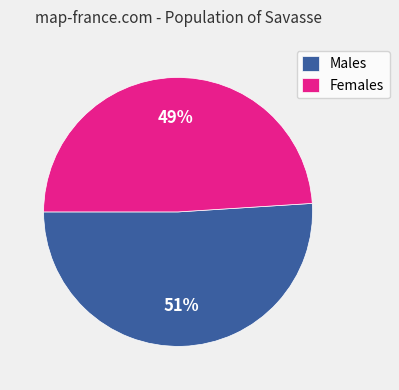

Which category has the biggest portion of the pie?

Males